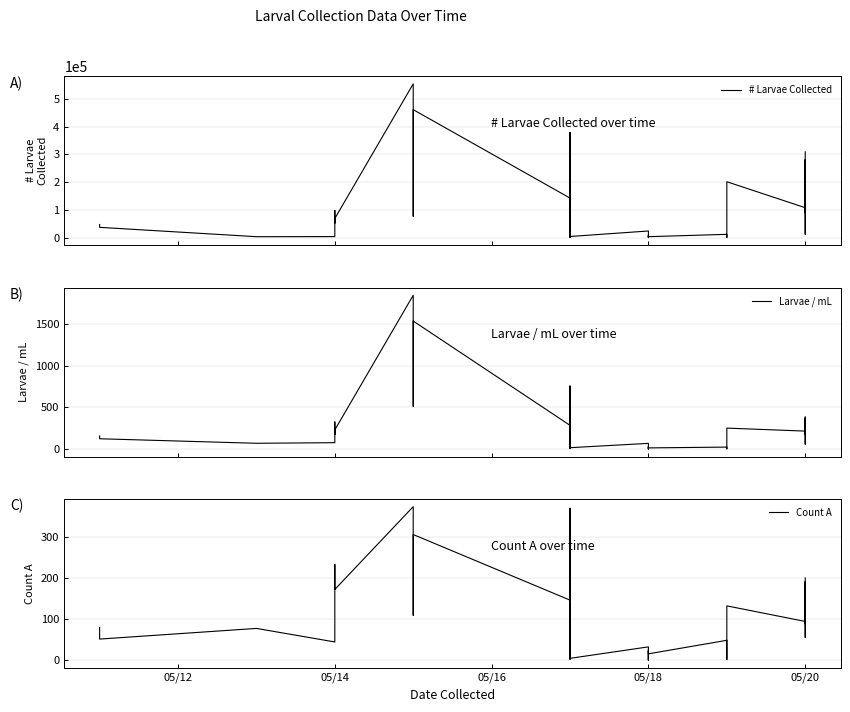

At how many categories does at least one series exceed 321801?

3